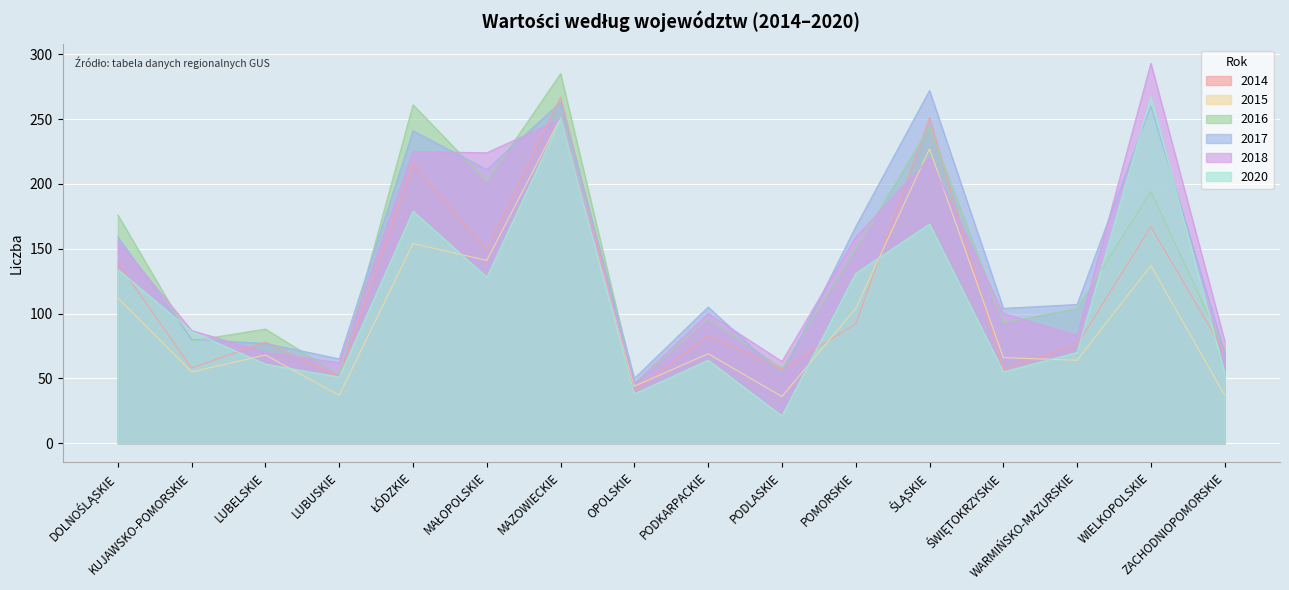

What is the label of the 13th point from the right?

LUBUSKIE